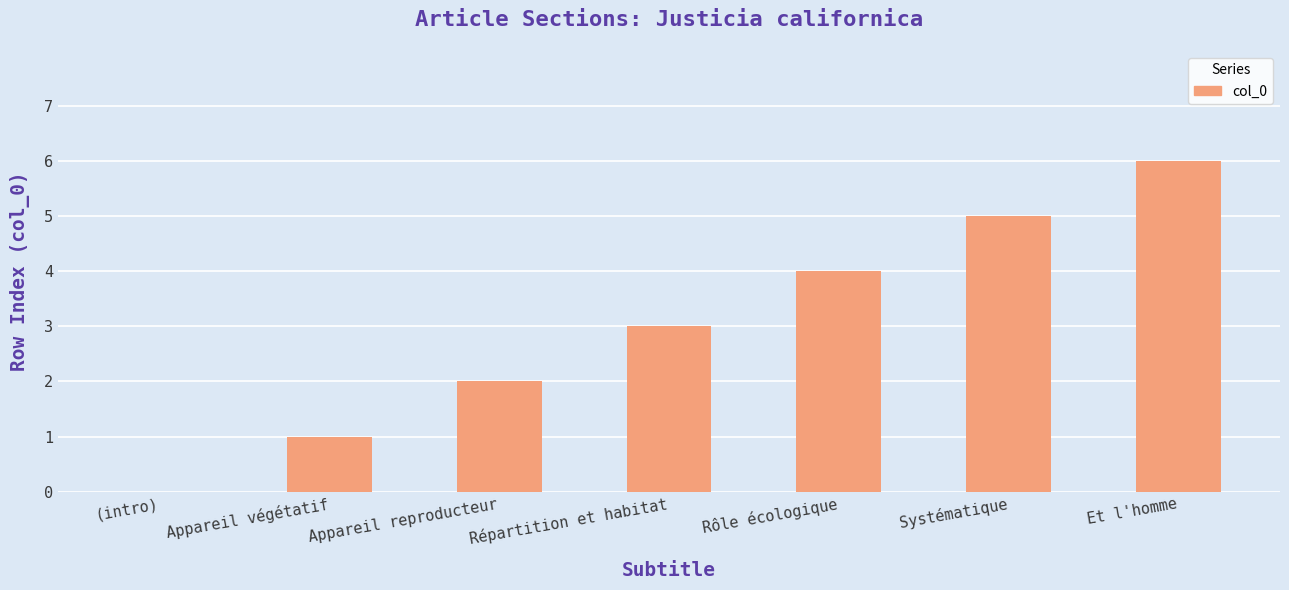

True or false: the data shows 0 at Appareil végétatif.

False